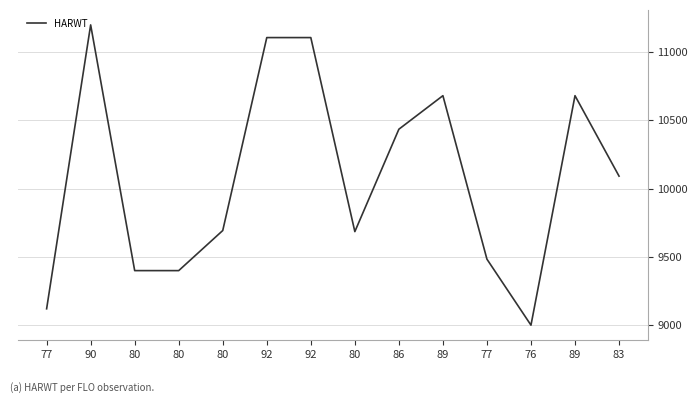

What is the ratio of the value at 80 to the value at 83?

1.0